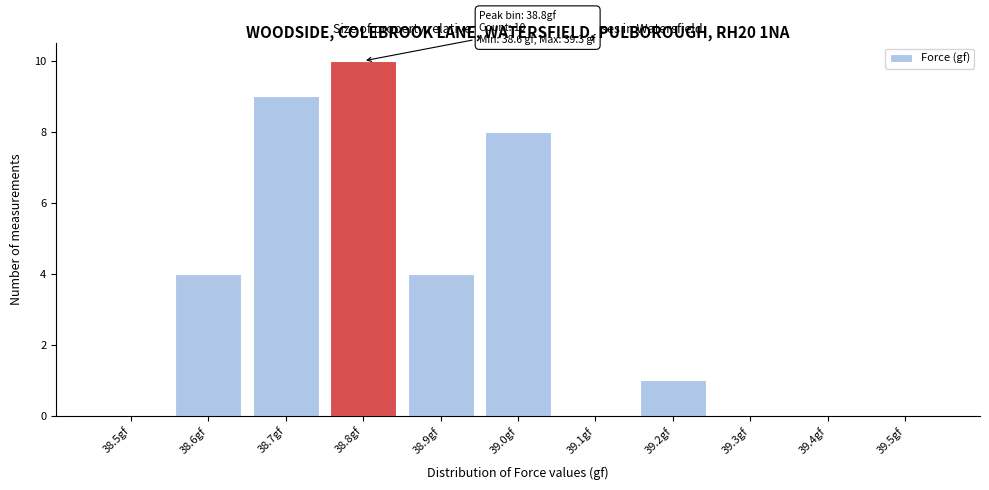

Reading right to left, transcribe all the data shown in this chart.

39.5gf=0	39.4gf=0	39.3gf=0	39.2gf=1	39.1gf=0	39.0gf=8	38.9gf=4	38.8gf=10	38.7gf=9	38.6gf=4	38.5gf=0